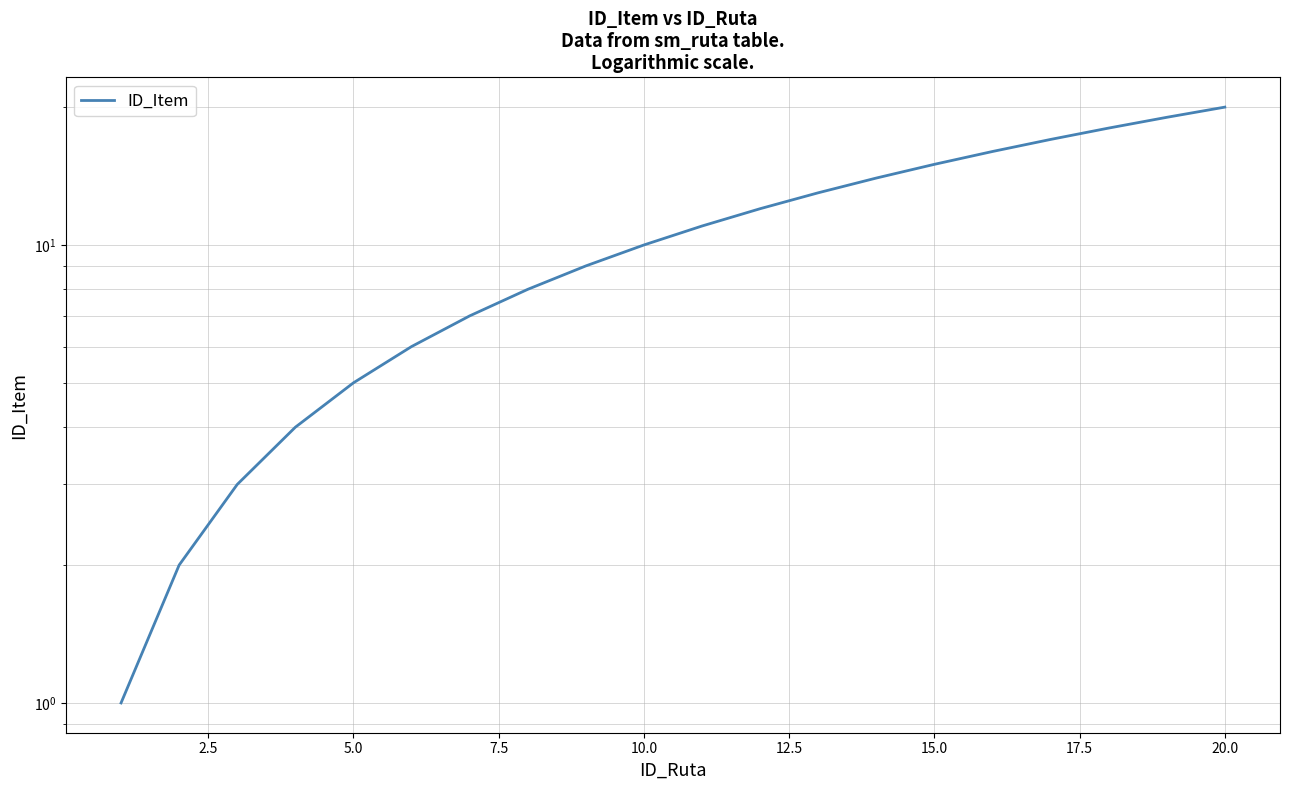

True or false: there are more than 2 points higher than both neighbors.

False